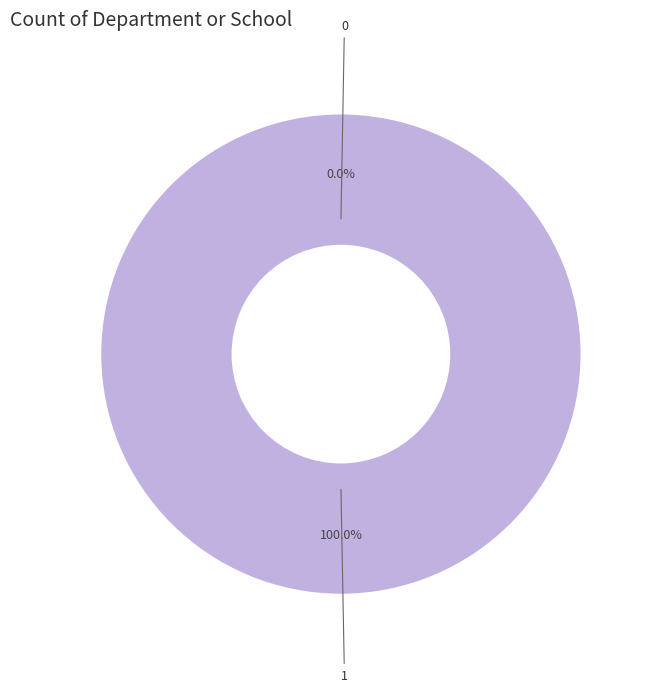

How many segments does this pie chart have?

2